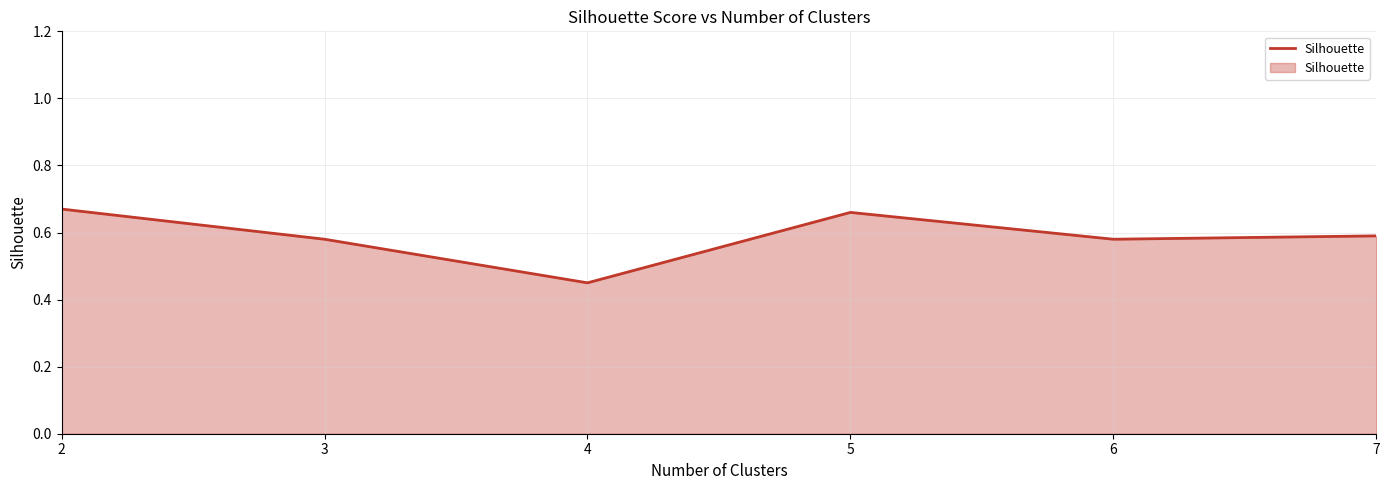

Which has a higher value, 7 or 4?

7